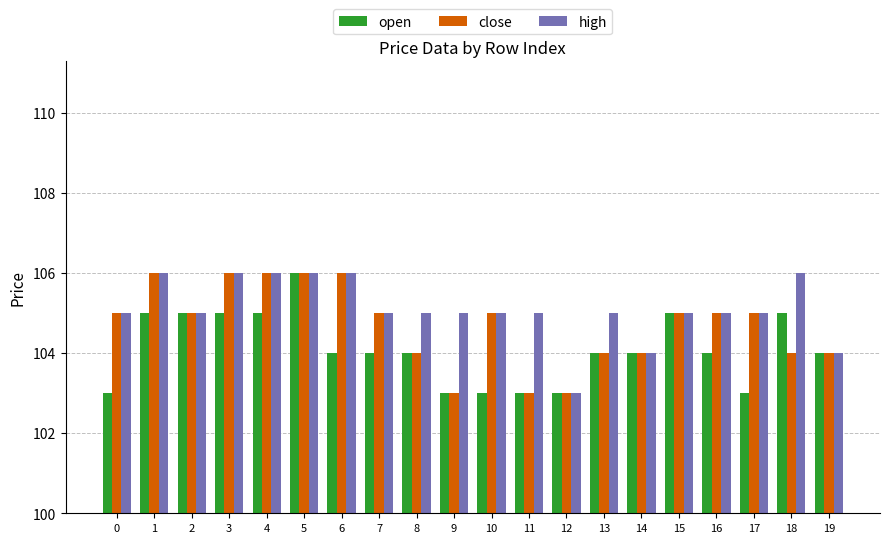

Are the bars grouped side by side (vs. stacked)?

Yes